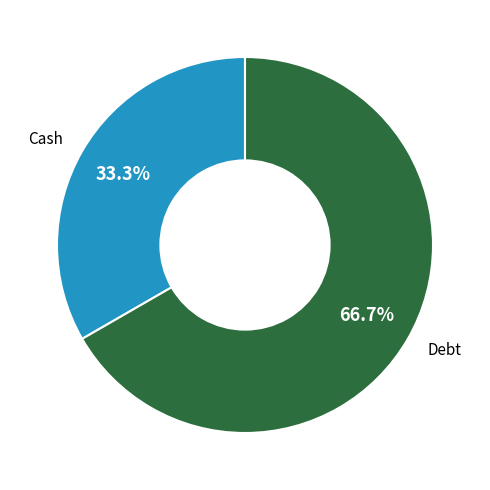

Is there any slice that represents more than half of the pie?

Yes